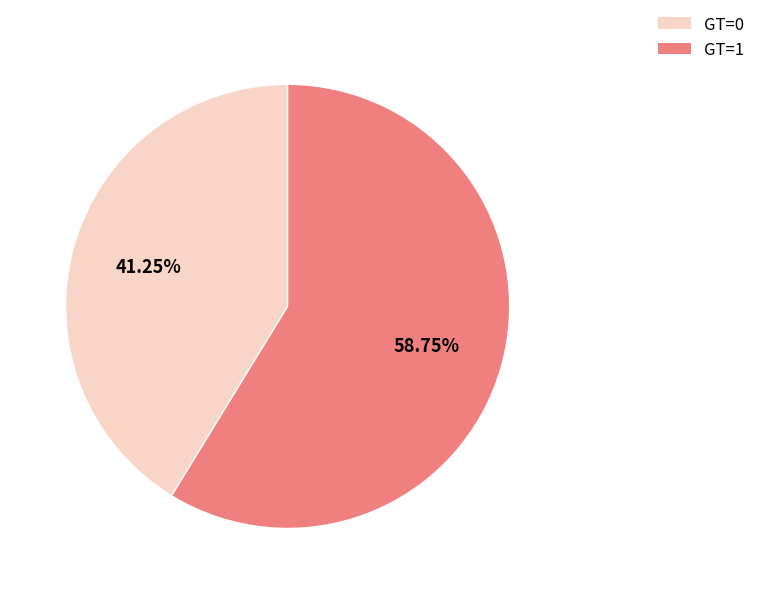

What is the total percentage of GT=1 and GT=0?

100.0%